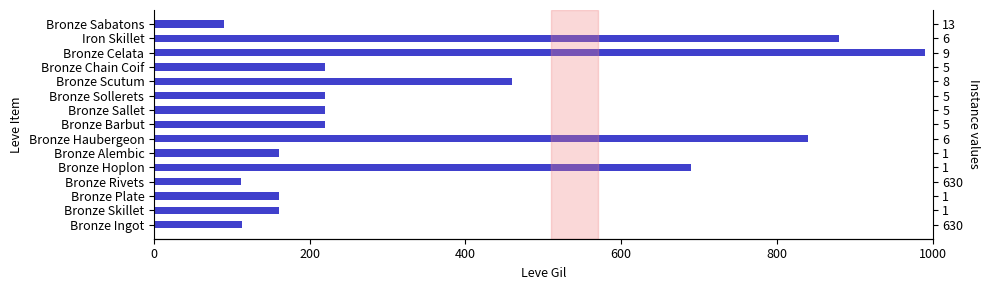

Reading left to right, transcribe all the data shown in this chart.

113	160	160	112	690	160	840	220	220	220	460	220	990	880	90